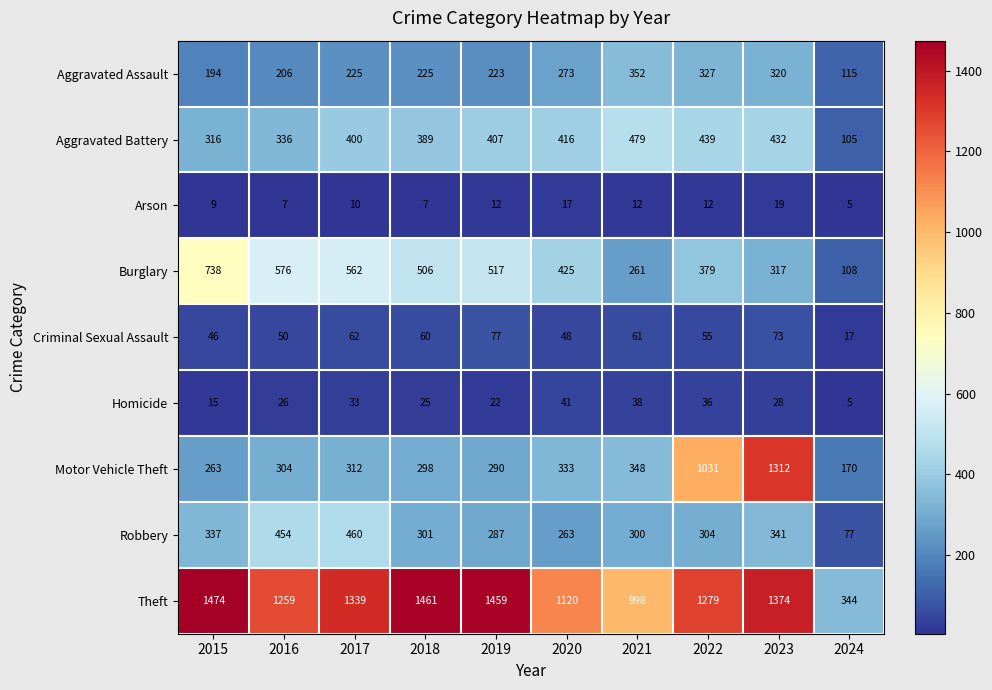

How many categories are shown in the chart?

10